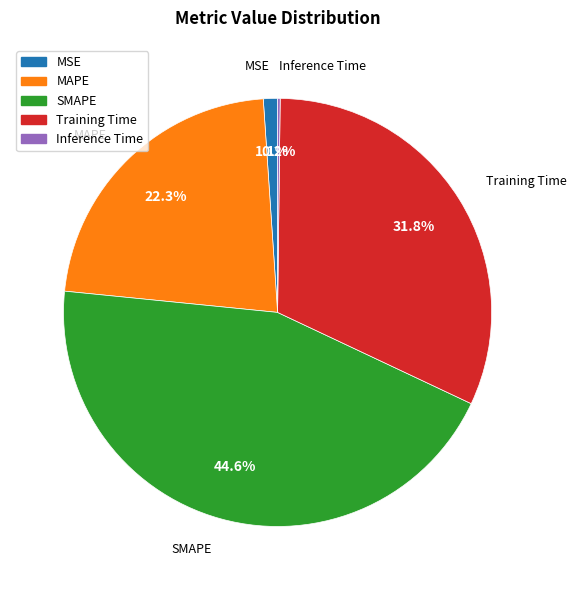

What is the total percentage of Training Time and MSE?

32.9%